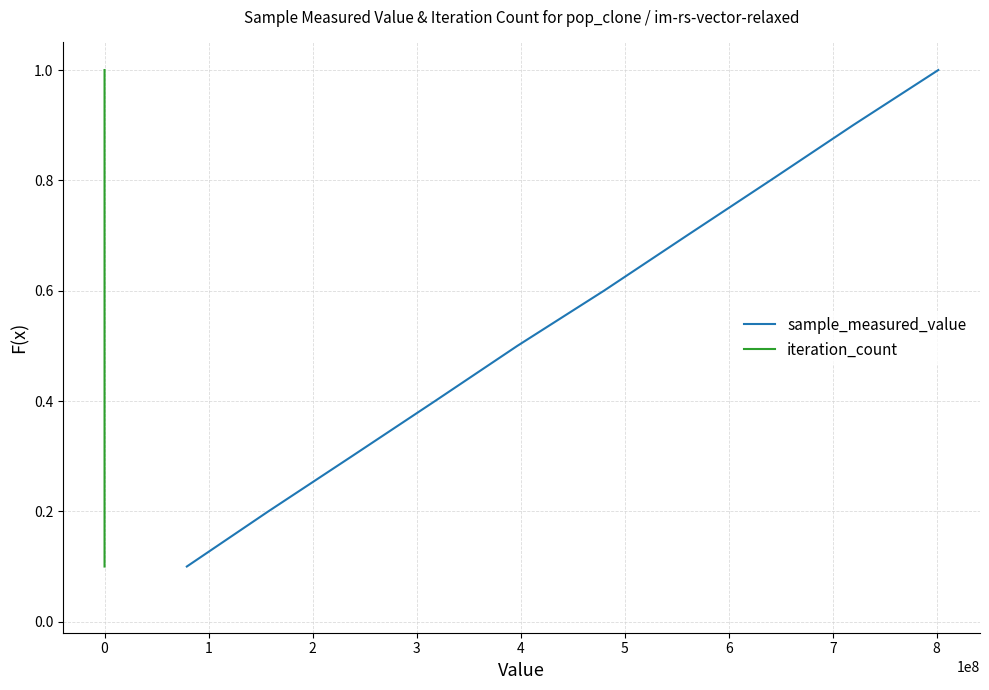

What is the highest value of the sample_measured_value series?

1.0